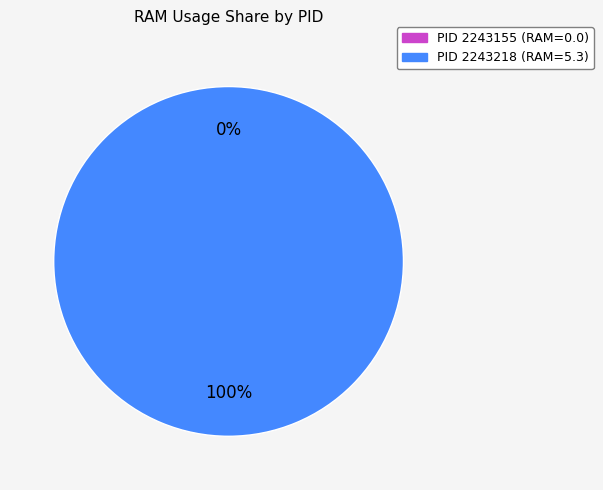

To the nearest percent, what is the difference between the 2243155 and 2243218 slice percentages?

100%